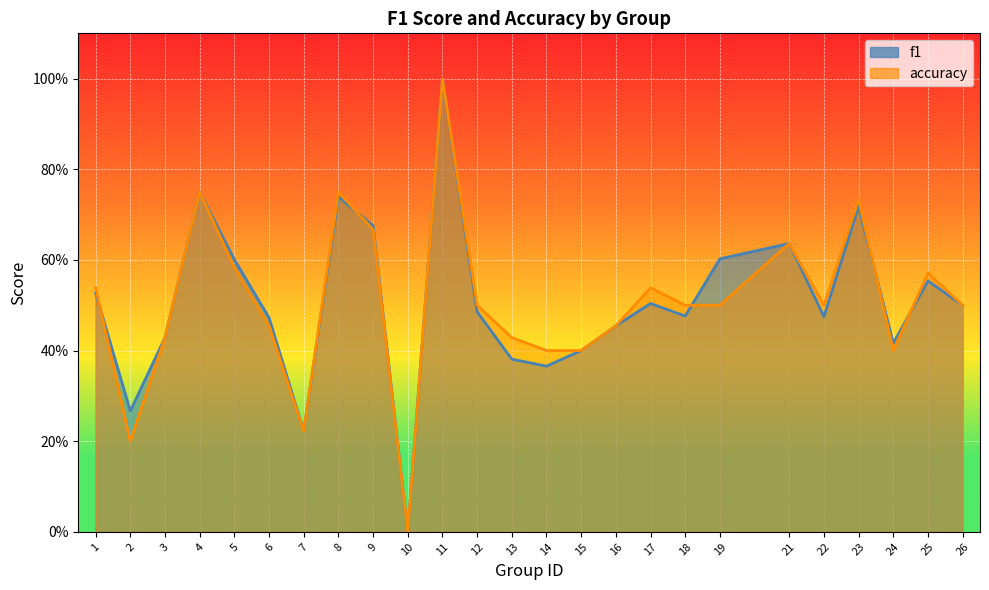

What is the sum of the f1 values at 7 and 24?

0.6